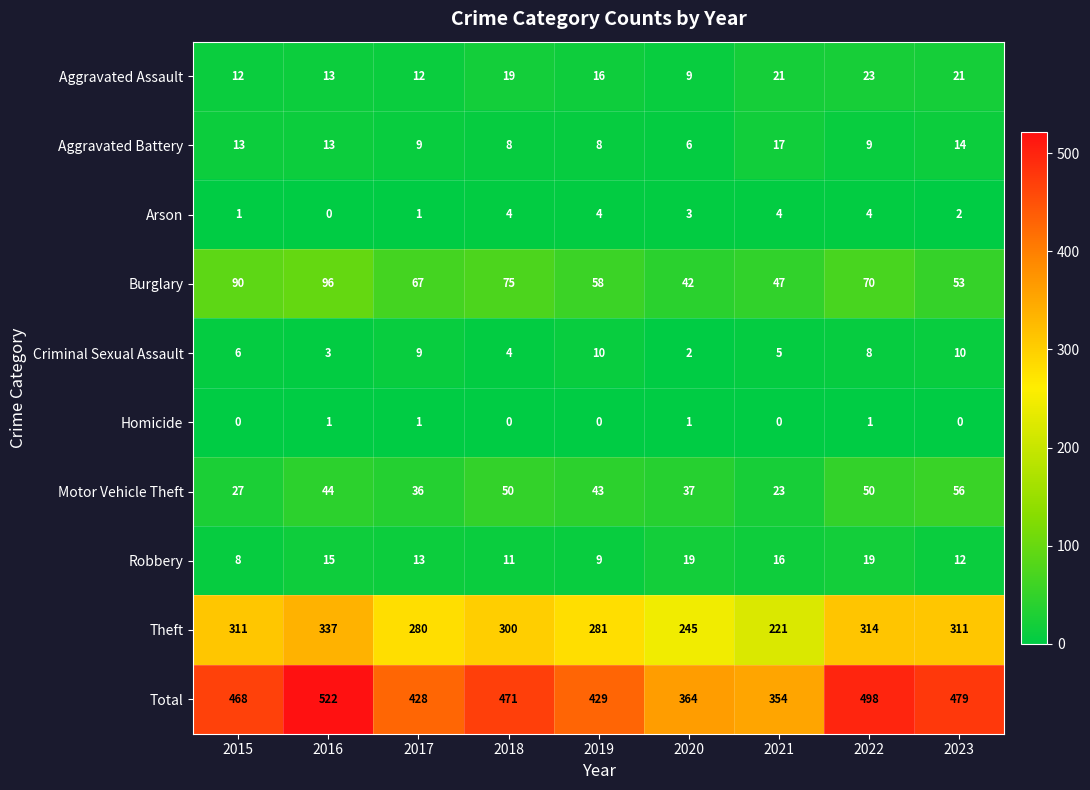

The value of Theft at 2015 is 311. True or false?

True